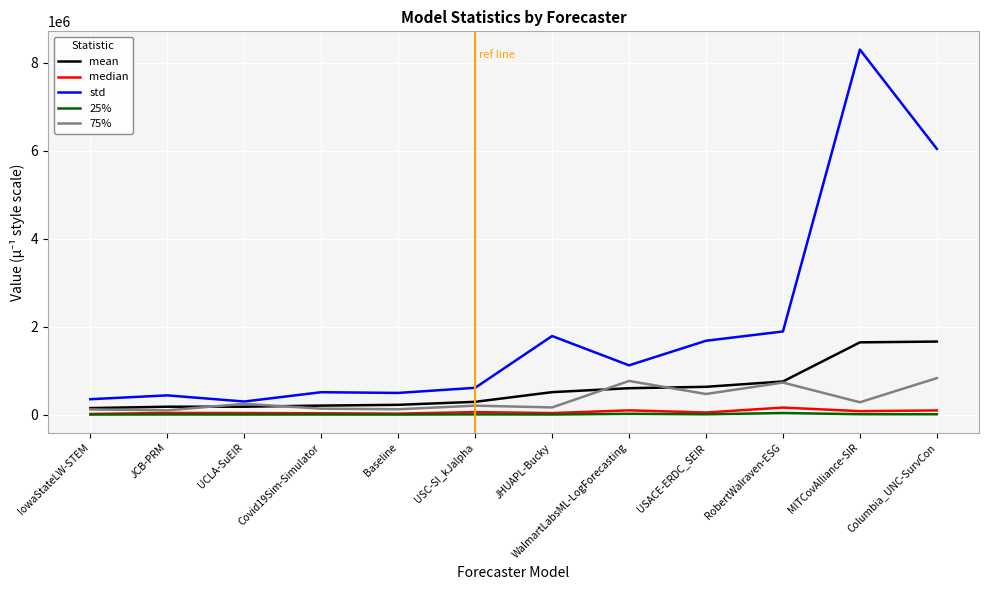

Is this an area chart (filled region under the line)?

No